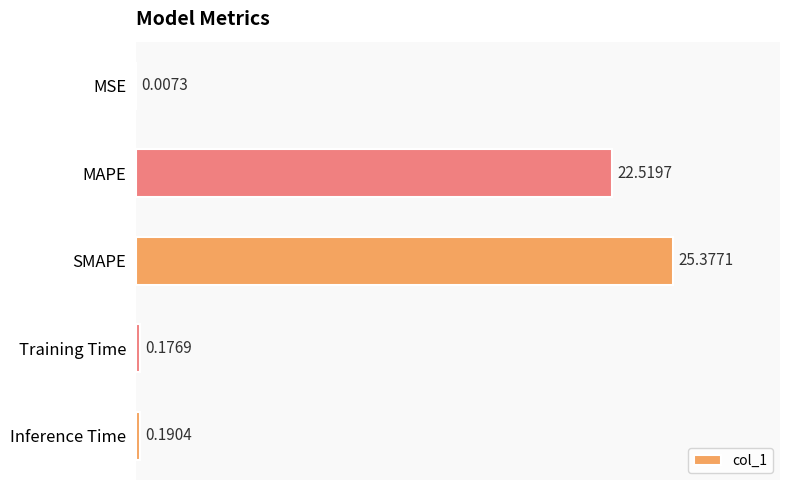

Which has a higher value, Inference Time or SMAPE?

SMAPE